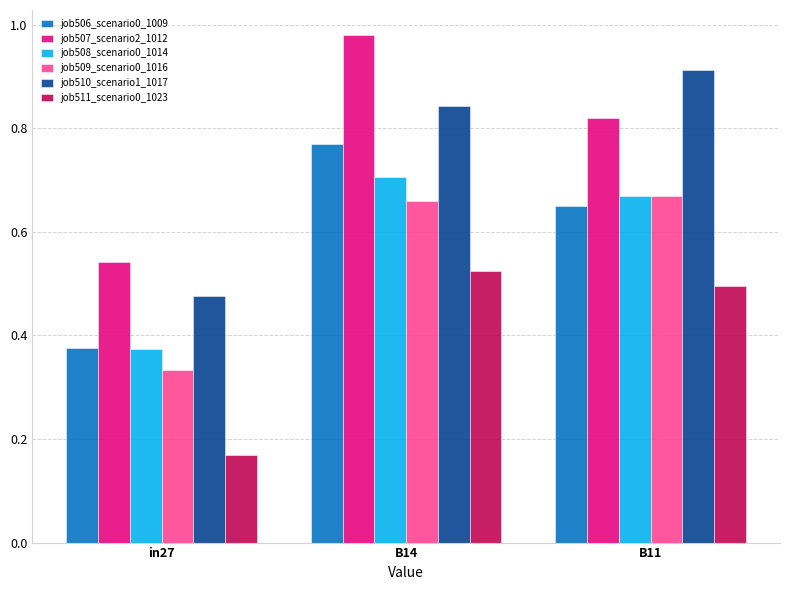

Between B14 and B11, which series saw the biggest shift?

job507_scenario2_1012